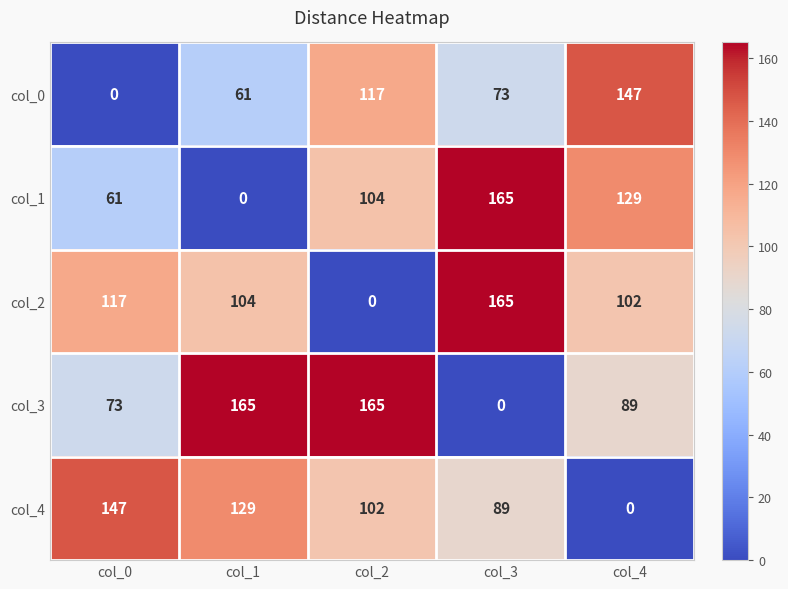

At which label does col_3 first exceed 89?

col_1